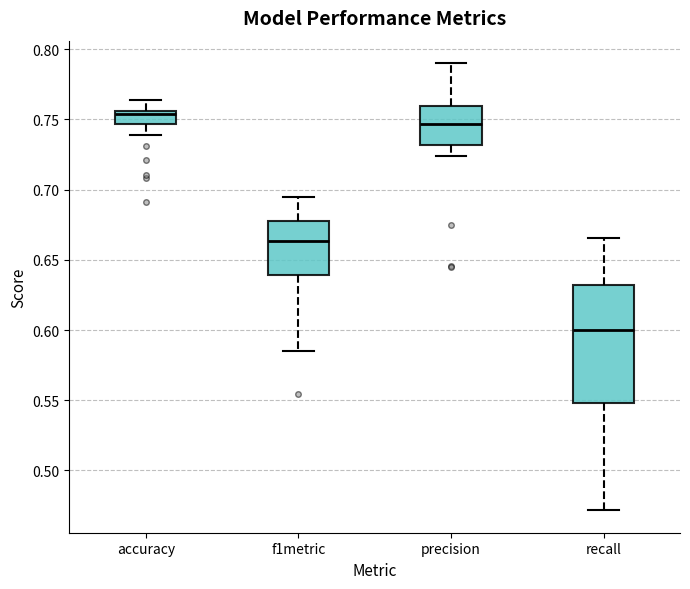

Where does the upper whisker of the box for precision end on the y-axis? The values are not printed on the chart, so give them approximately, as read against the axis.

0.790